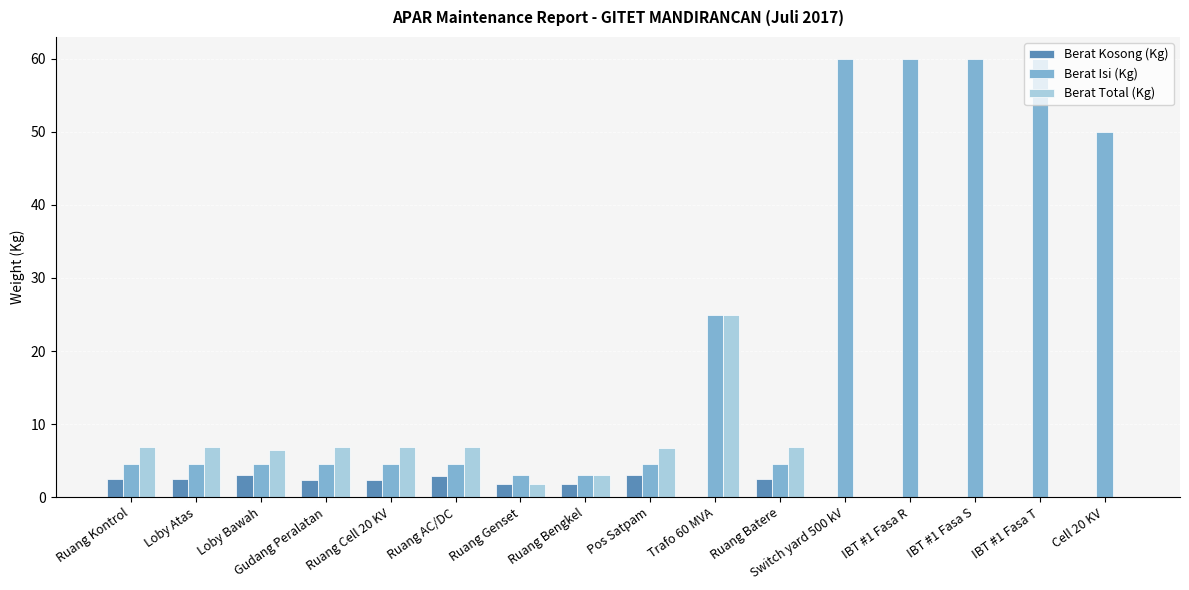

What is the highest value of the Berat Isi (Kg) series?

60.0